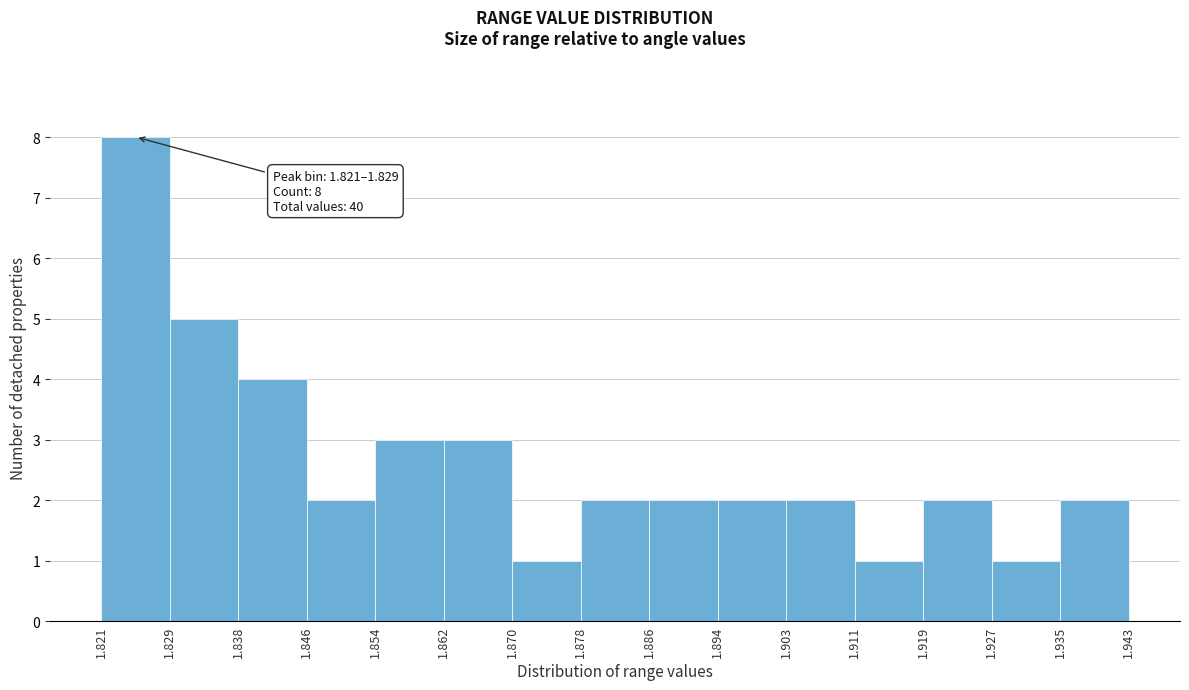

Over which range of the x-axis is the bar tallest?

1.821 to 1.829